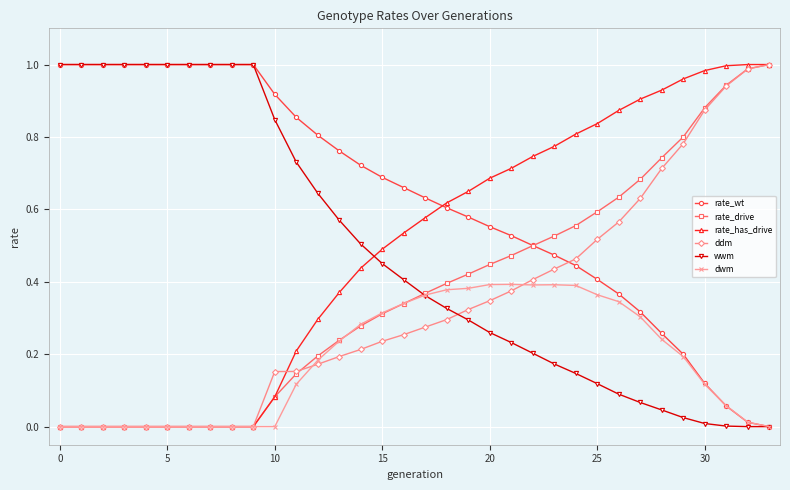

How many data points in rate_wt are above 0?

33